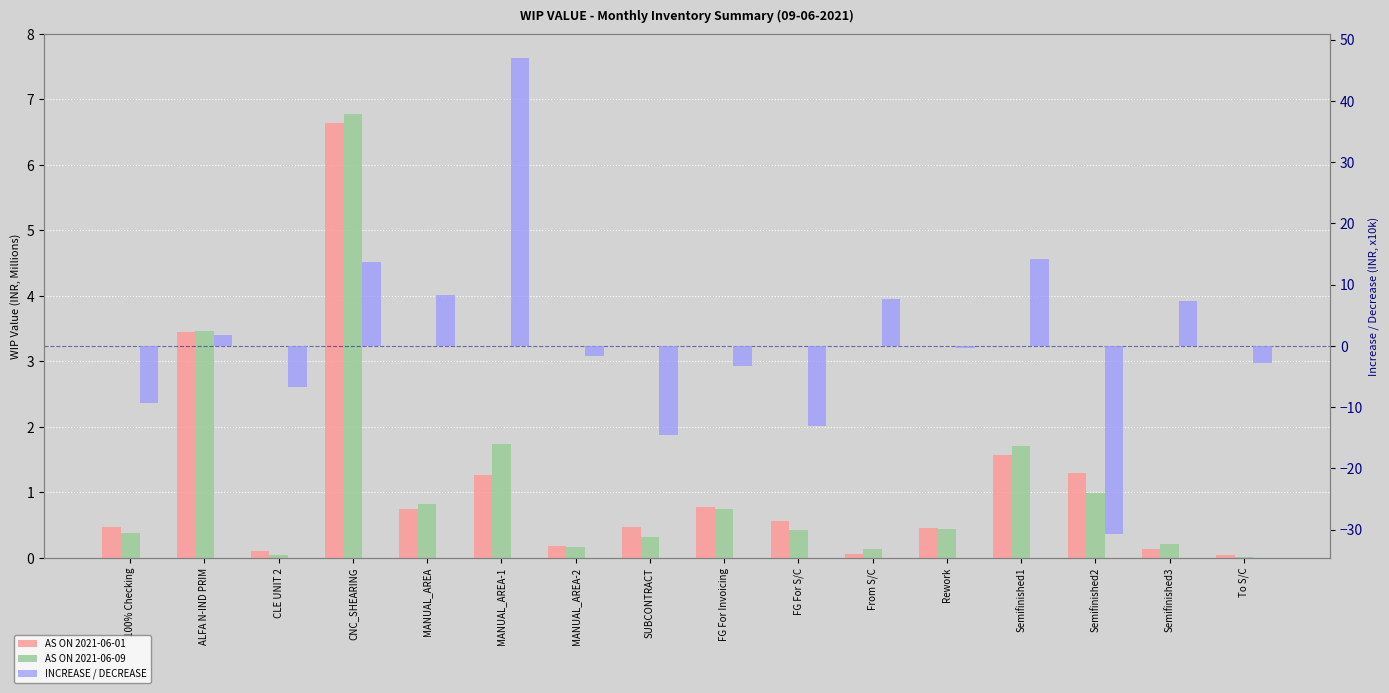

Which series has the largest range (max minus min)?

INCREASE / DECREASE